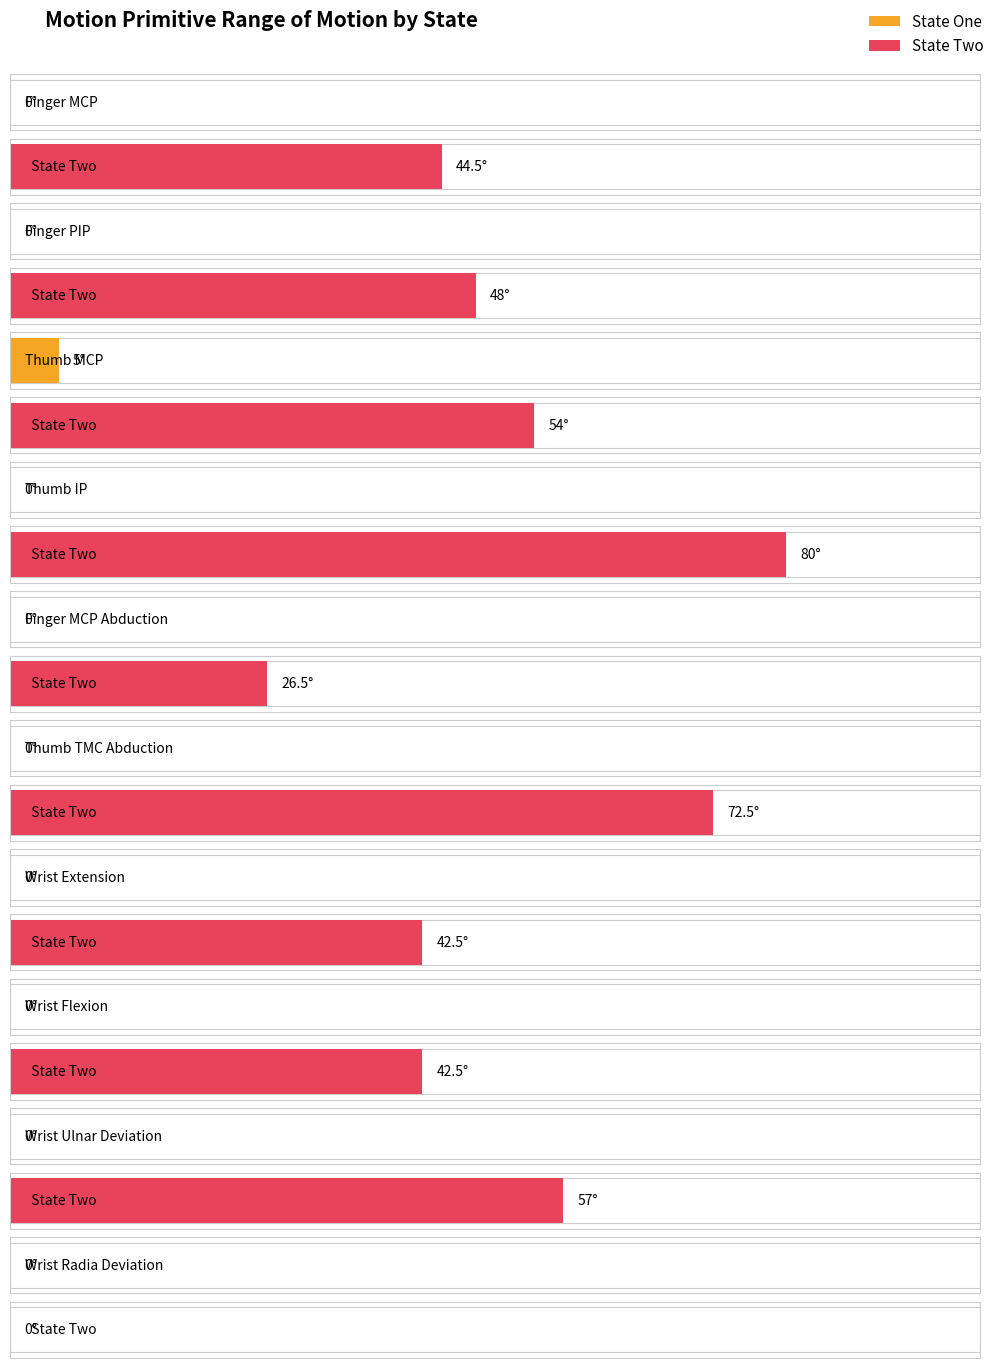

What is the difference between the highest and lowest values at Finger PIP?

48.0